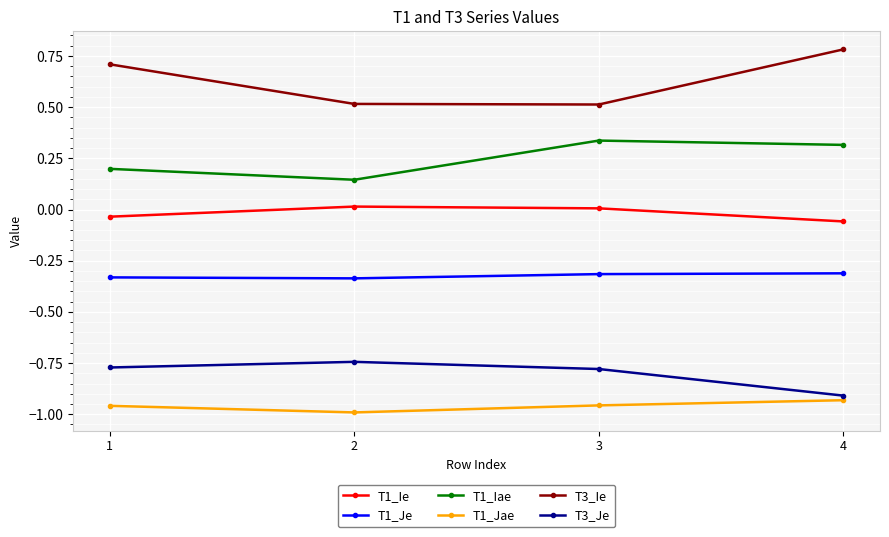

At how many categories does at least one series exceed 0?

4